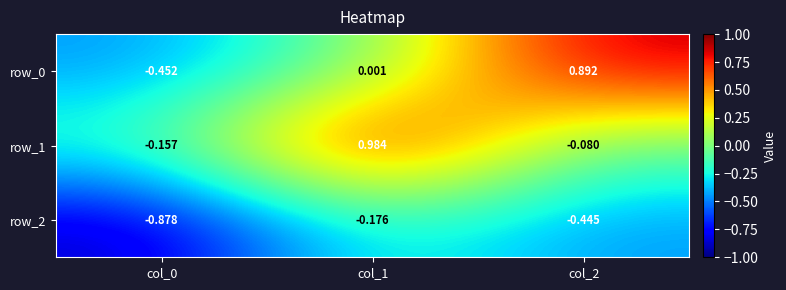

Is the value of row_2 at col_1 greater than the value of row_0 at col_1?

No